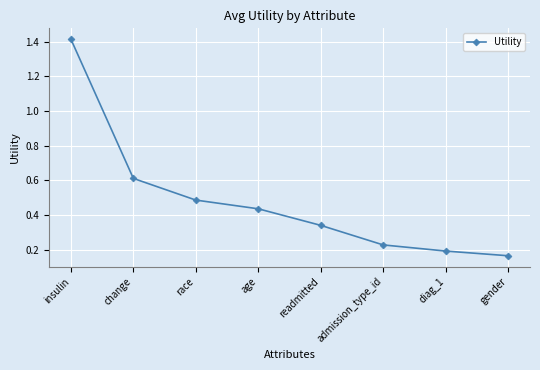

Which label corresponds to the largest value in the chart?

insulin